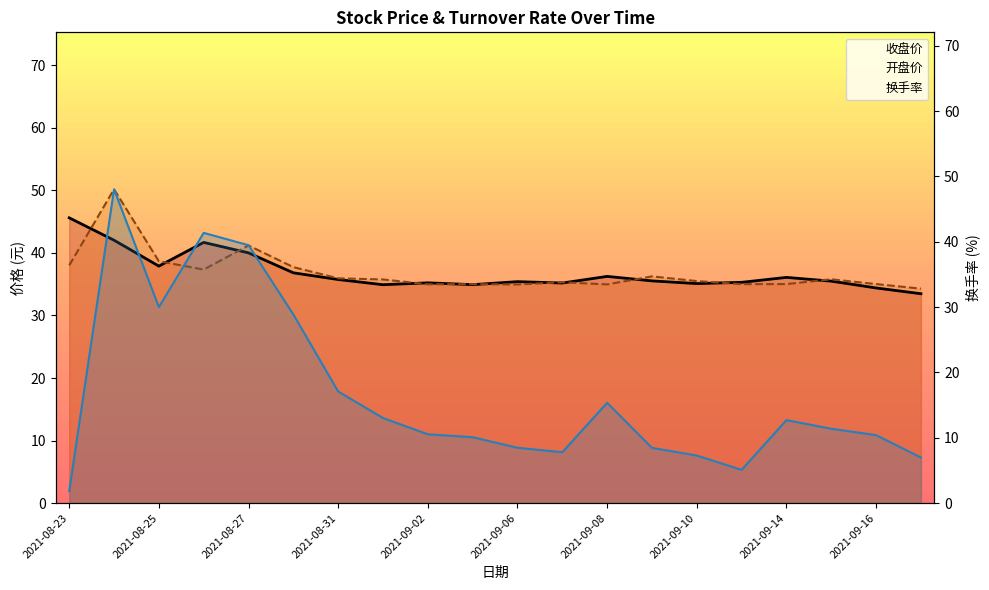

True or false: 换手率 has a value of 20.4 at 12.

False